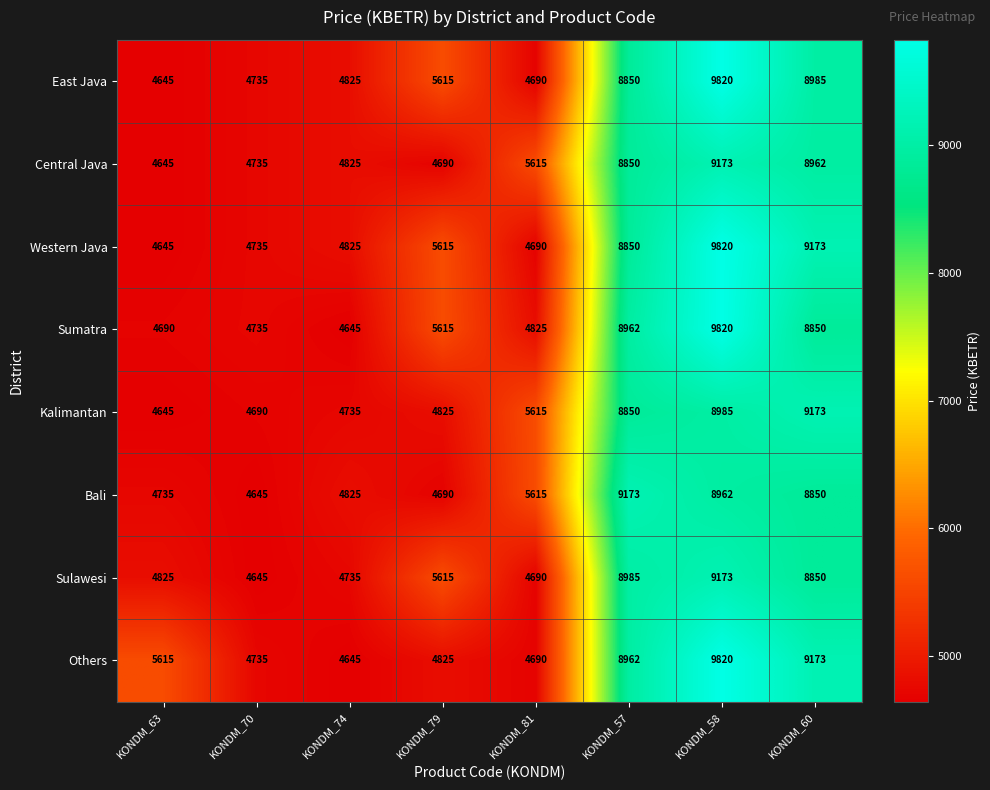

What is the spread (max minus min) of values at KONDM_74?

180